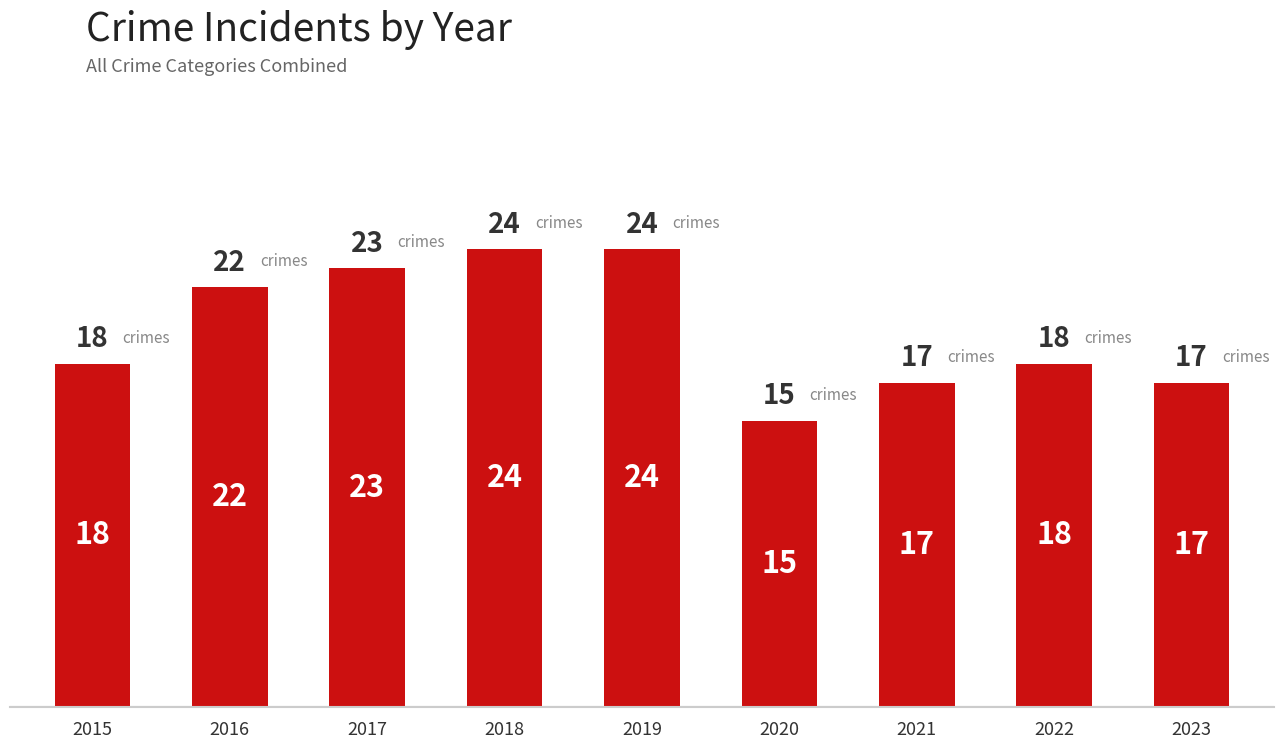

True or false: the data shows 22 at 2016.

True